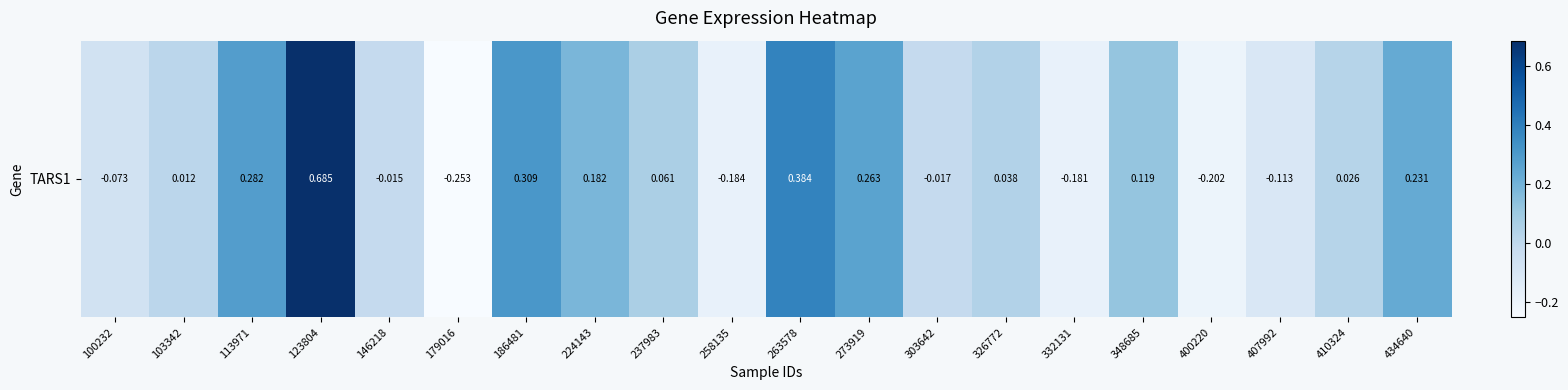

Which label corresponds to the largest value in the chart?

123804